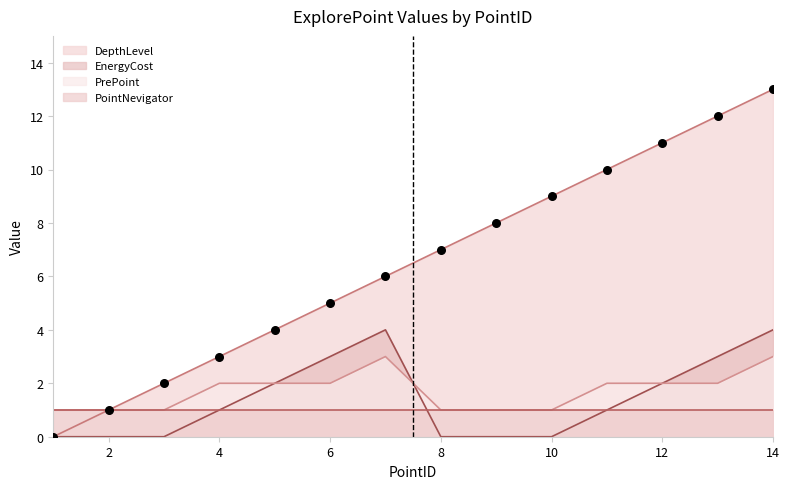

At which category is the sum across all series the highest?

14